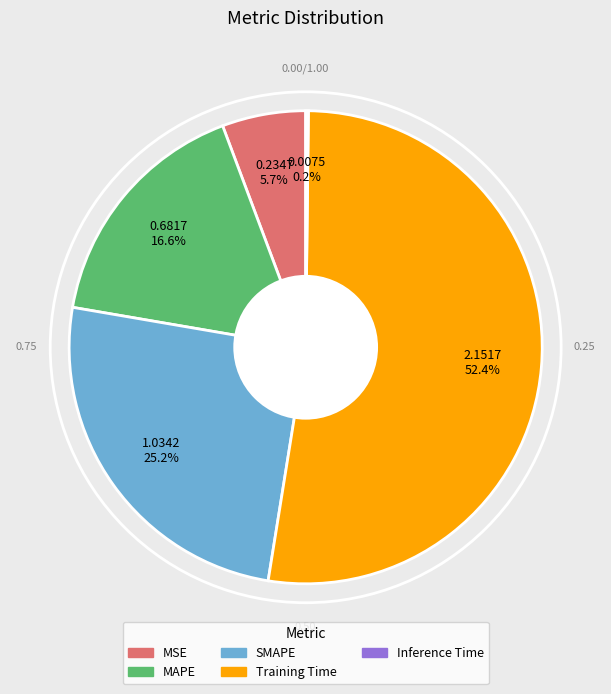

Which category has the biggest portion of the pie?

Training Time